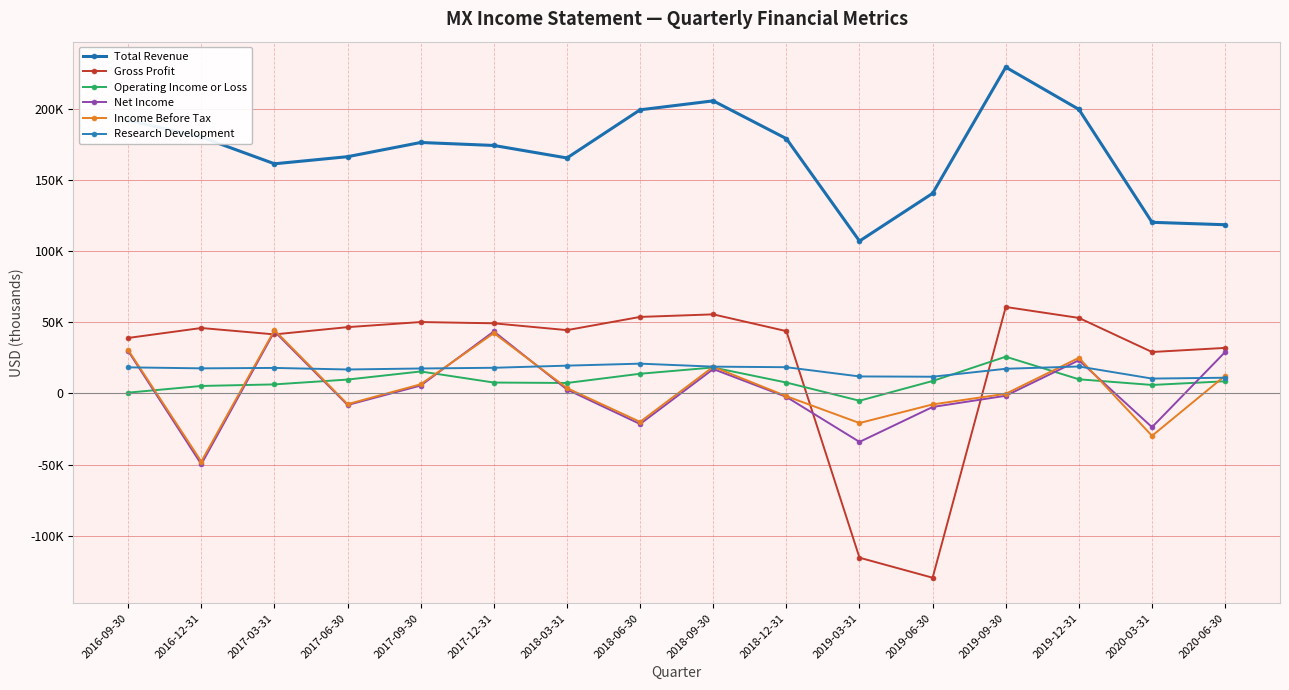

Which series has the largest total across all categories?

Total Revenue